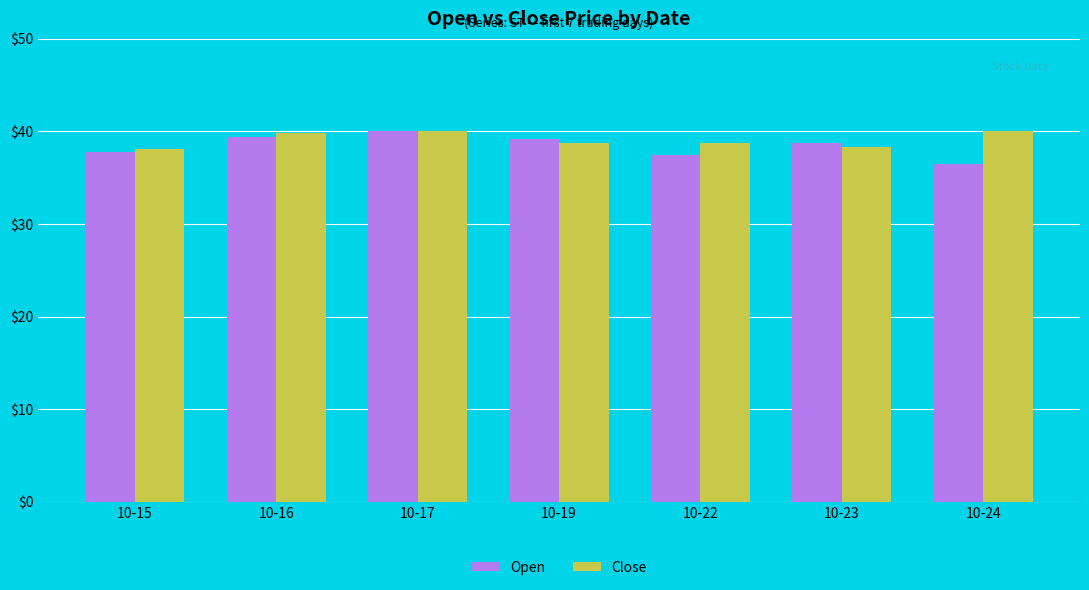

What is the difference between the maximum and minimum values in the Close series?

1.9